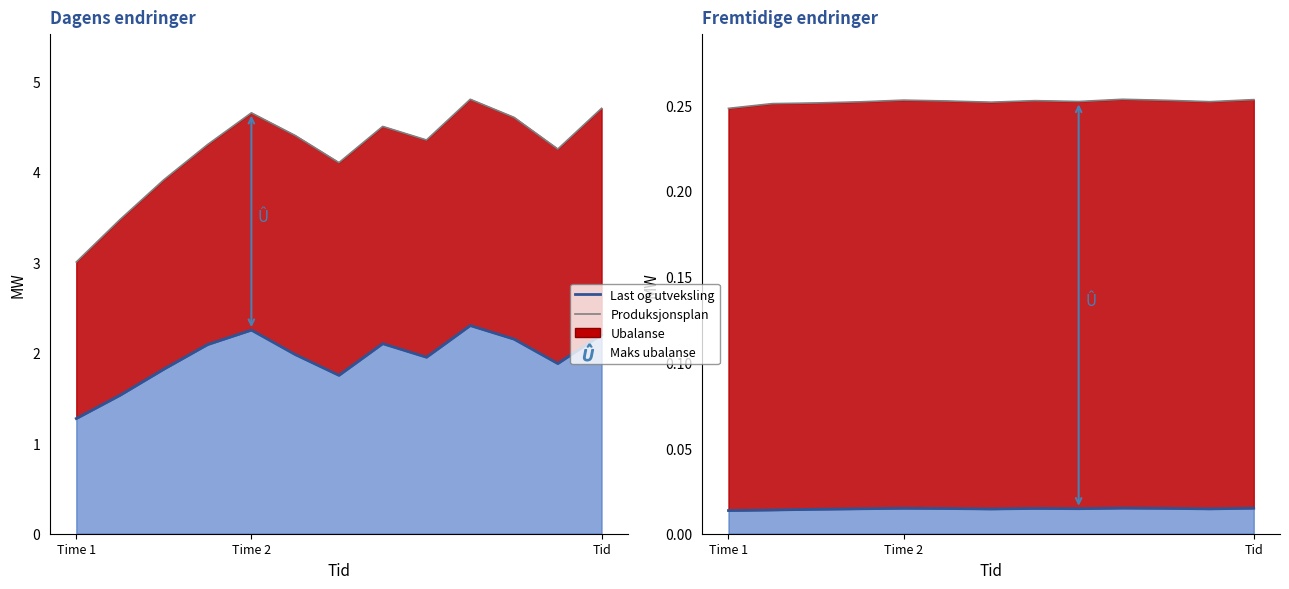

List the labels in order of Produksjonsplan value, largest first.

9, 12, 4, 10, 7, 5, 8, 11, 3, 6, Tid, Time 2, Time 1